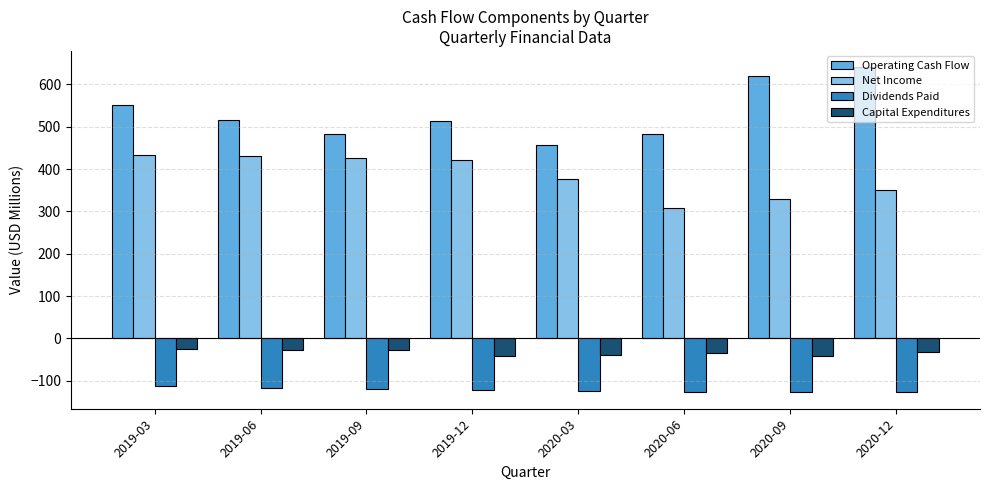

What is the maximum value shown in the chart?

640.8